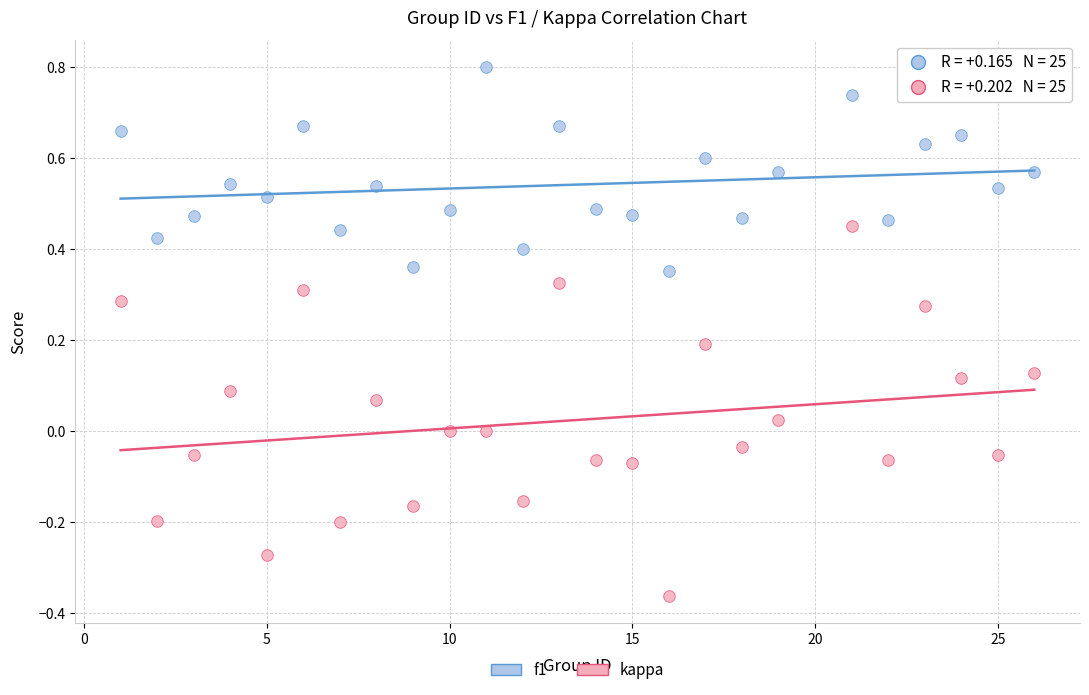

Which series contains the highest Y value?

f1